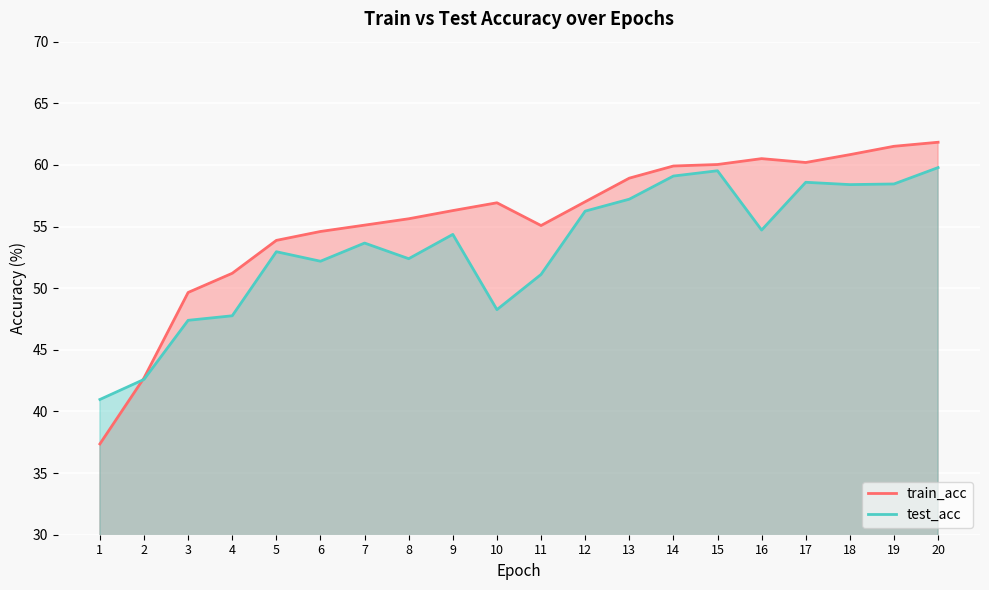

Rank the series by their maximum value, from lowest to highest.

test_acc, train_acc